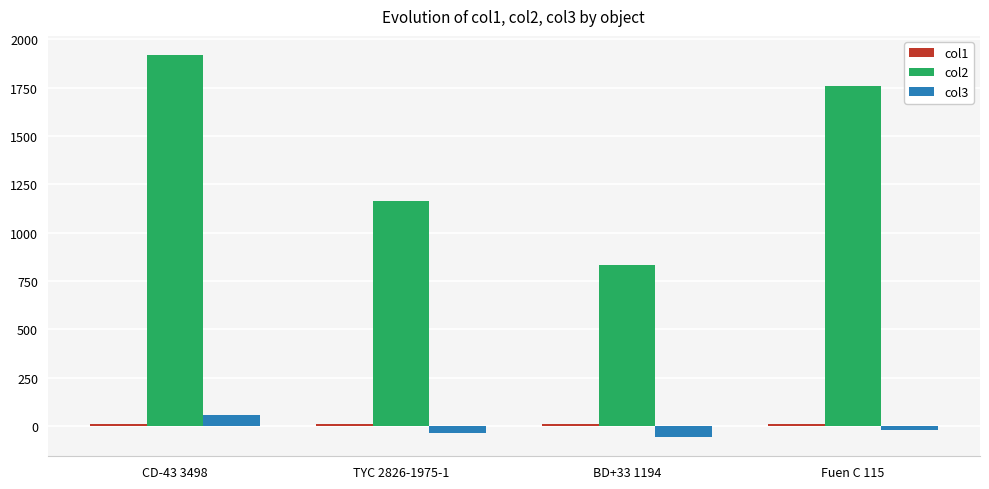

What is the label of the 1st bar from the right?

Fuen C 115